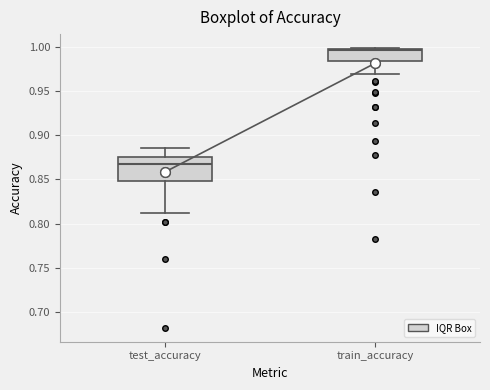

Reading left to right, transcribe this box plot: for each box, give where its median line is, the range the box spans, and where its two whiskers end, as read against the y-axis. The values are not printed on the chart, so give them approximately, as read against the axis.

test_accuracy: median 0.870, box 0.850 to 0.875, whiskers 0.815 to 0.885
train_accuracy: median 0.995, box 0.985 to 0.995, whiskers 0.970 to 1.000